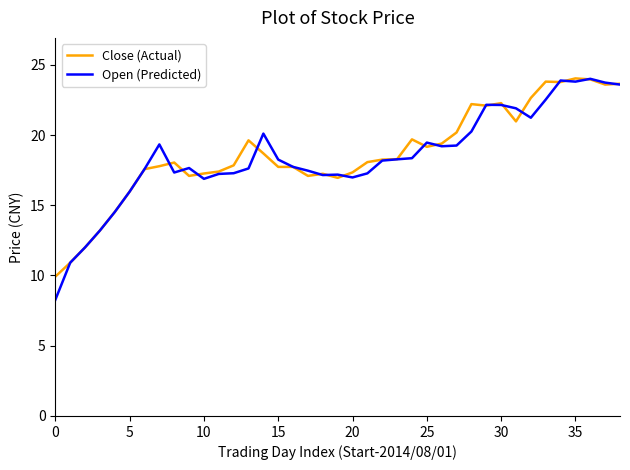

What is the lowest value of the Open (Predicted) series?

8.3